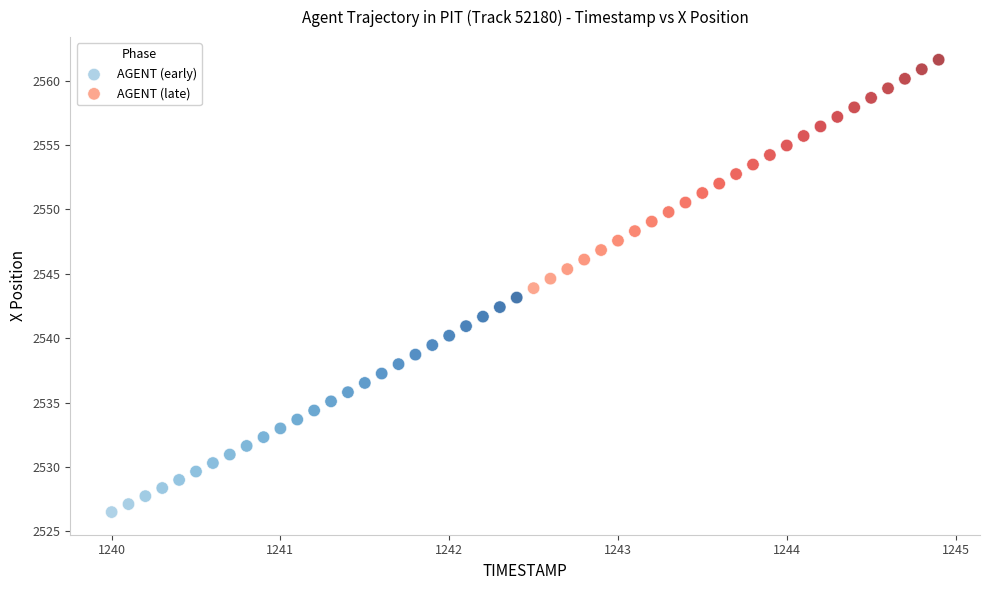

Which series reaches the maximum Y coordinate?

AGENT (late)